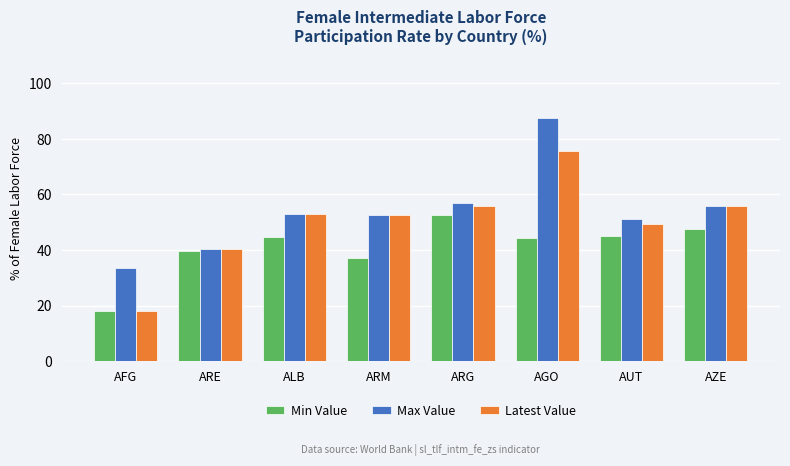

What is the highest value of the Latest Value series?

75.5